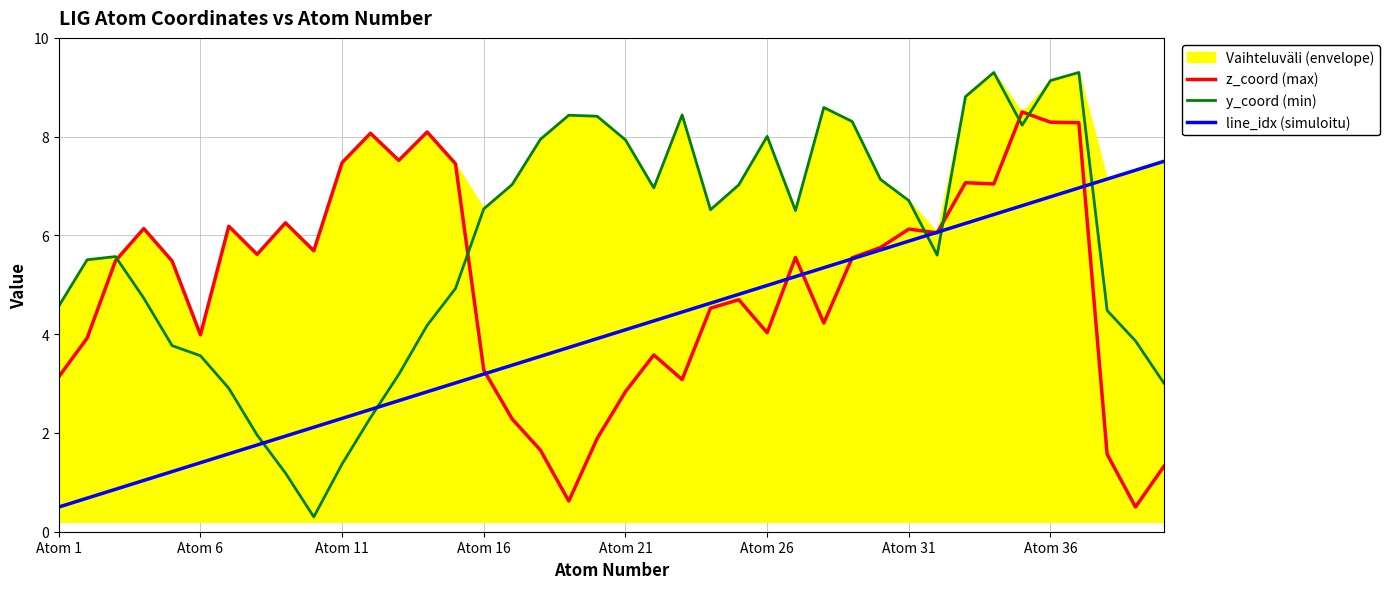

What is the minimum value for line_idx (simuloitu)?

0.5